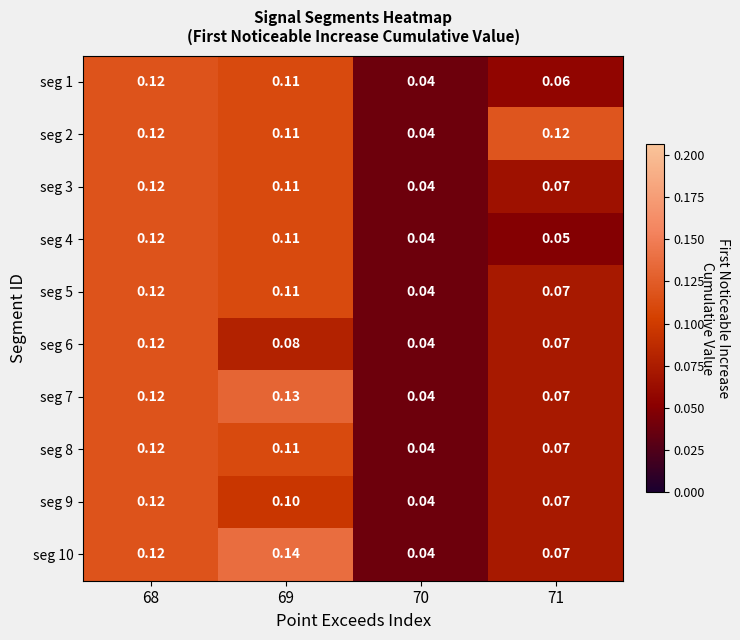

At which category is the sum across all series the highest?

68